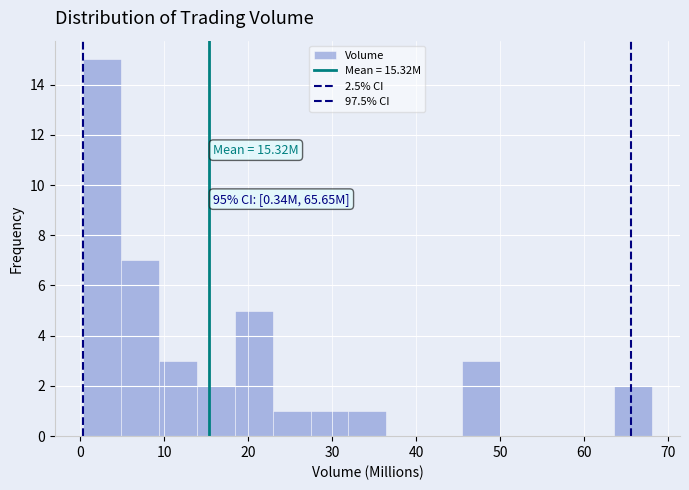

Which range on the x-axis has the tallest bar?

0 to 5